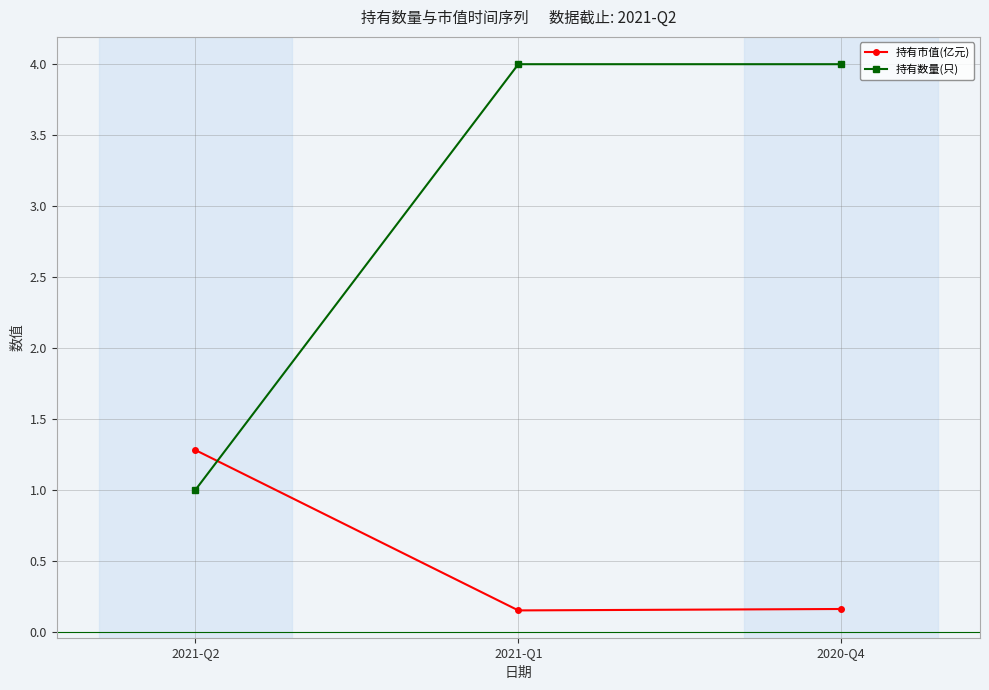

The value of 持有数量(只) at 2021-Q2 is 1.0. True or false?

True